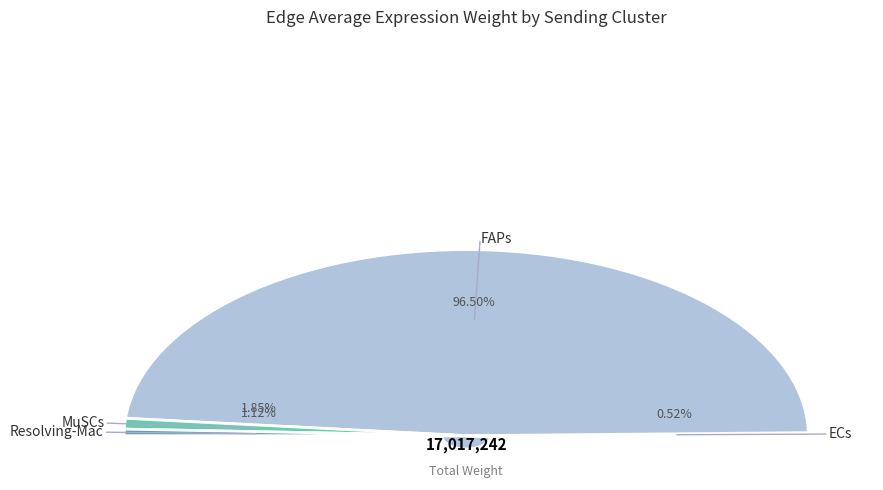

To the nearest percent, what is the difference between the largest and smallest slice percentages?

96%